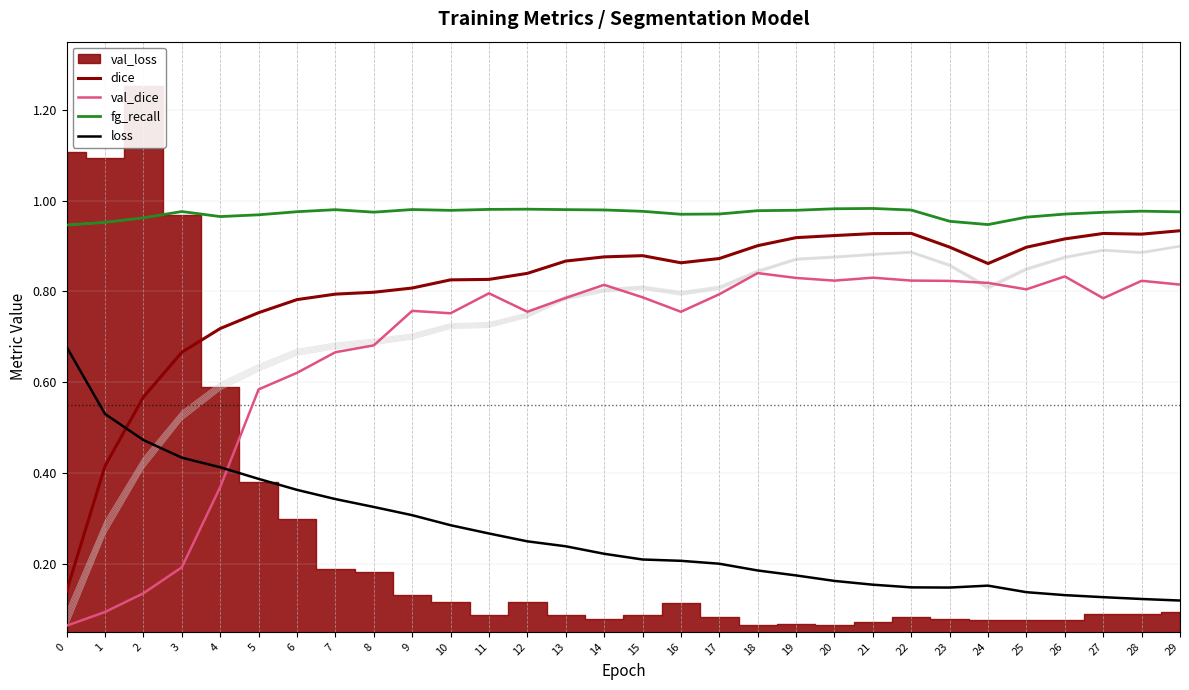

Which series changed the most between 26 and 28?

dice